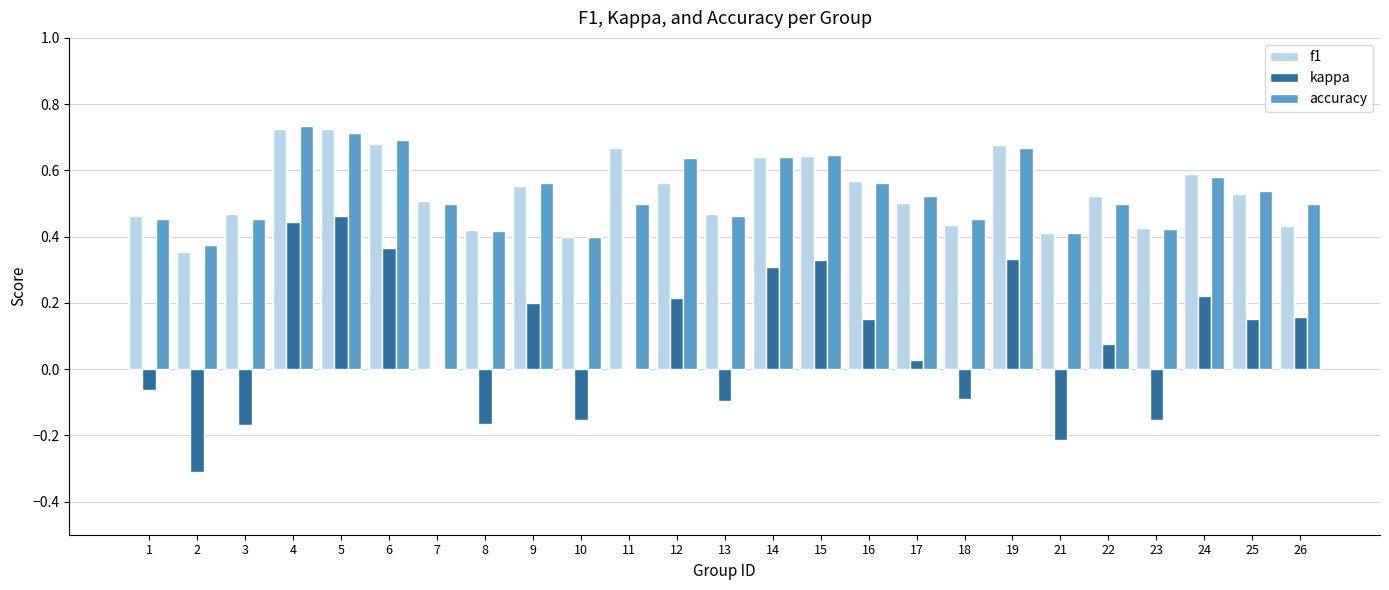

What is the sum of the accuracy values at 6 and 3?

1.1